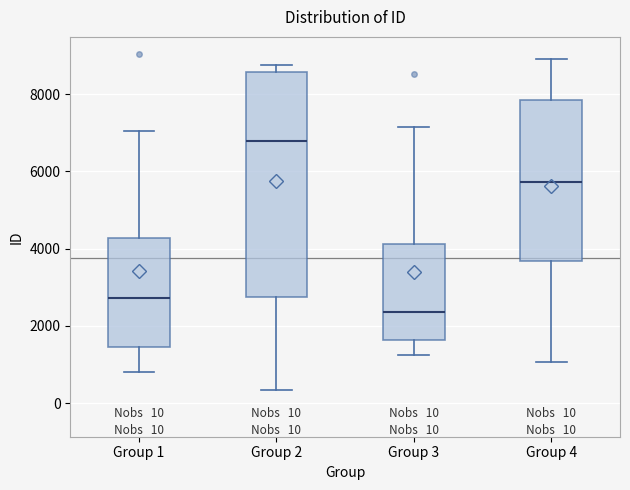

Which box's median line is the highest?

Group 2